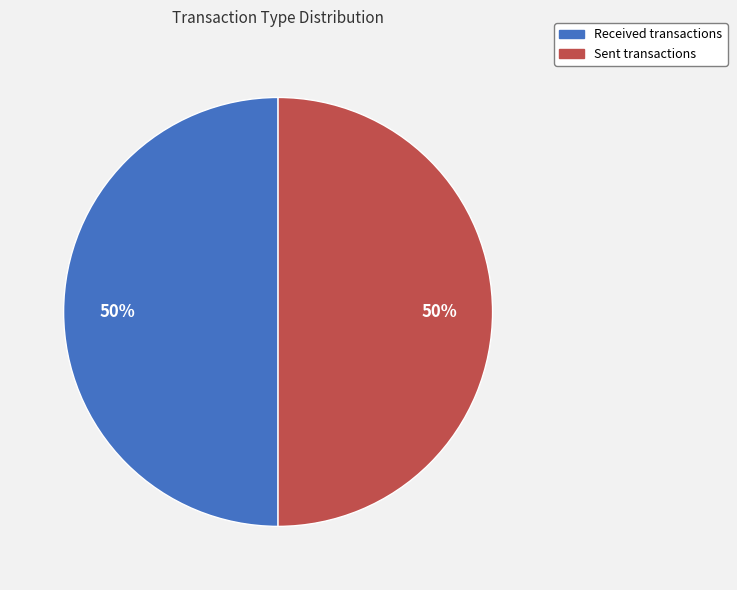

What is the ratio of the value at Received transactions to the value at Sent transactions?

1.0